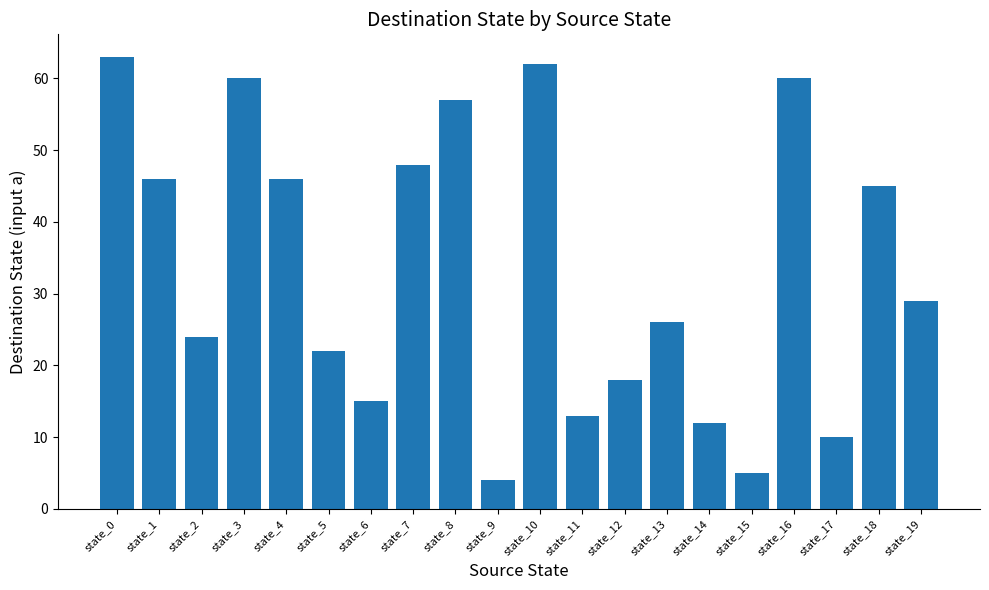

What is the value of the 7th bar from the left?

15